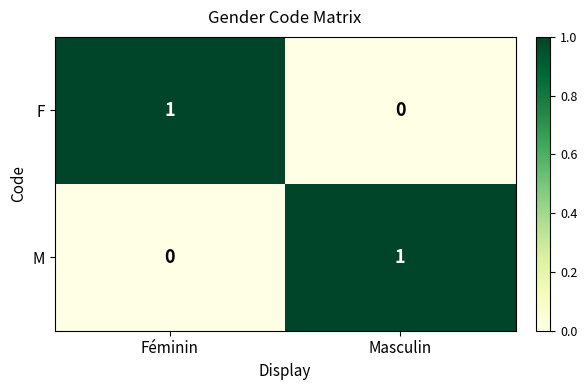

Reading left to right, what are all the values shown in this chart?

F: Féminin=1	Masculin=0
M: Féminin=0	Masculin=1